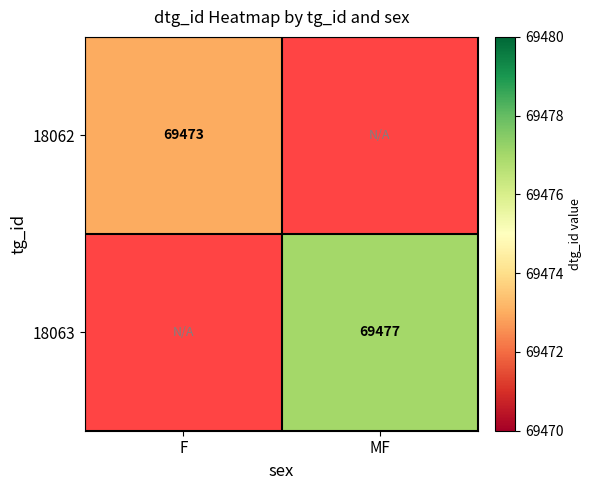

At which category does the chart reach its peak across all series?

MF